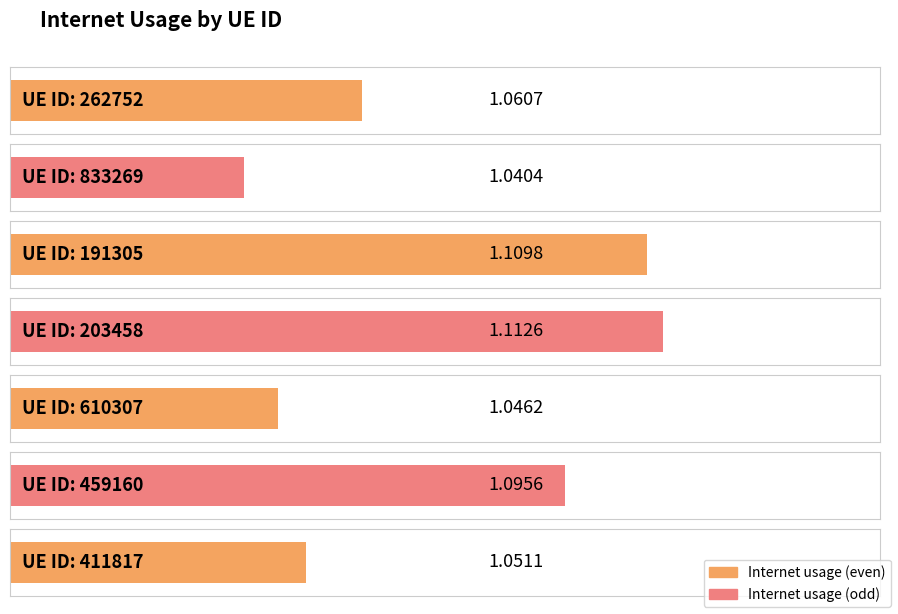

Reading left to right, what are all the values shown in this chart?

1.1	1.0	1.1	1.1	1.0	1.1	1.1